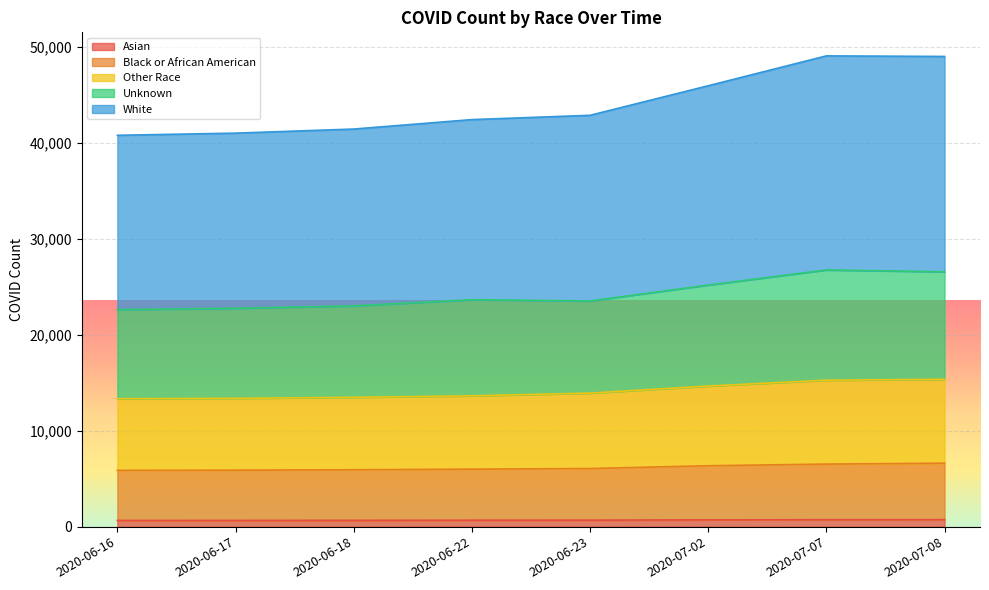

True or false: Black or African American has a value of 5884 at 2020-06-17.

True